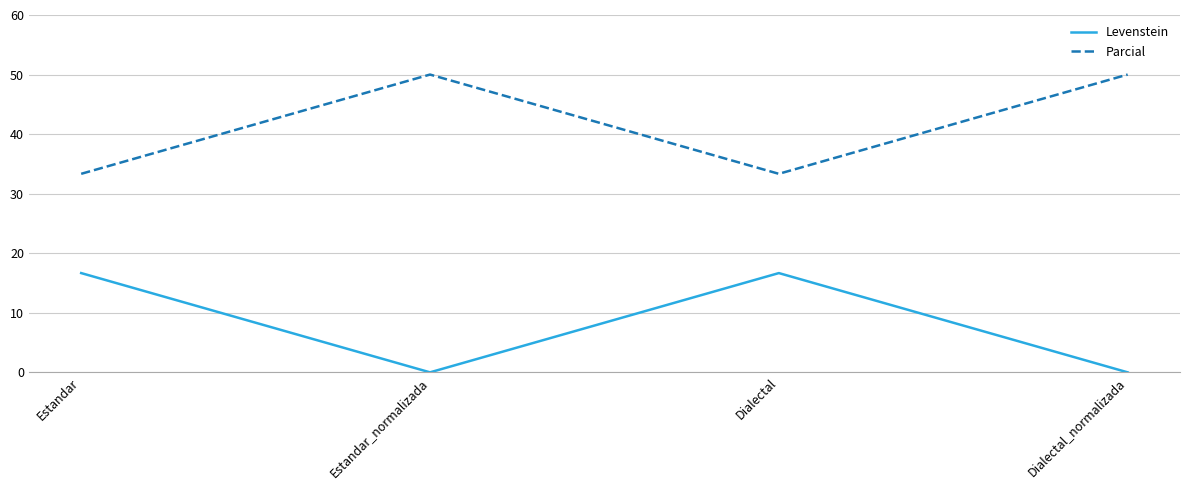

How many lines are shown in the chart?

2